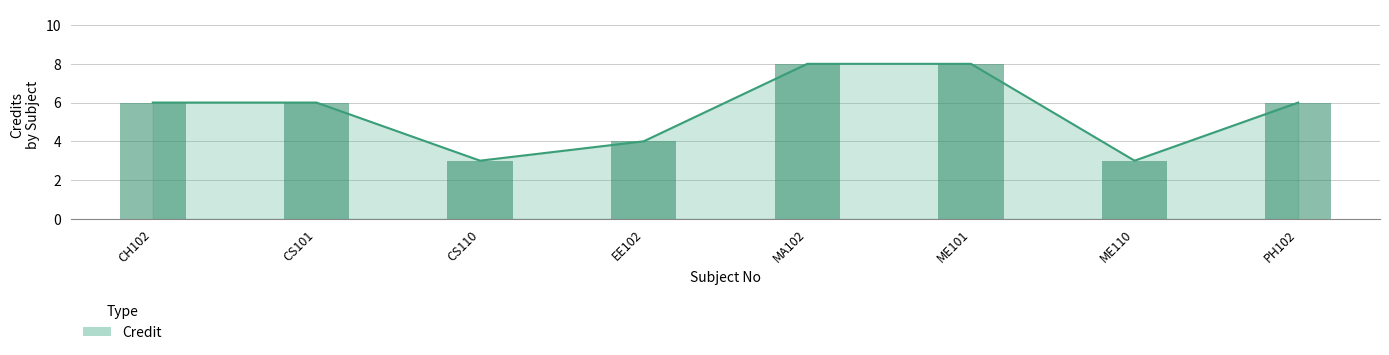

What is the difference between the maximum and minimum values?

5